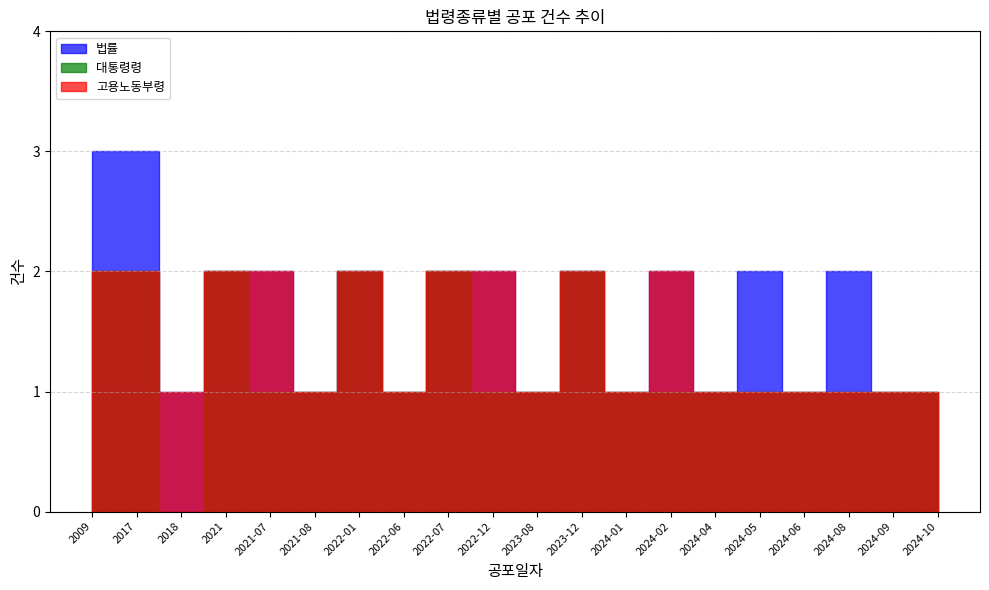

True or false: 법률 has more than 2 points higher than both neighbors.

True